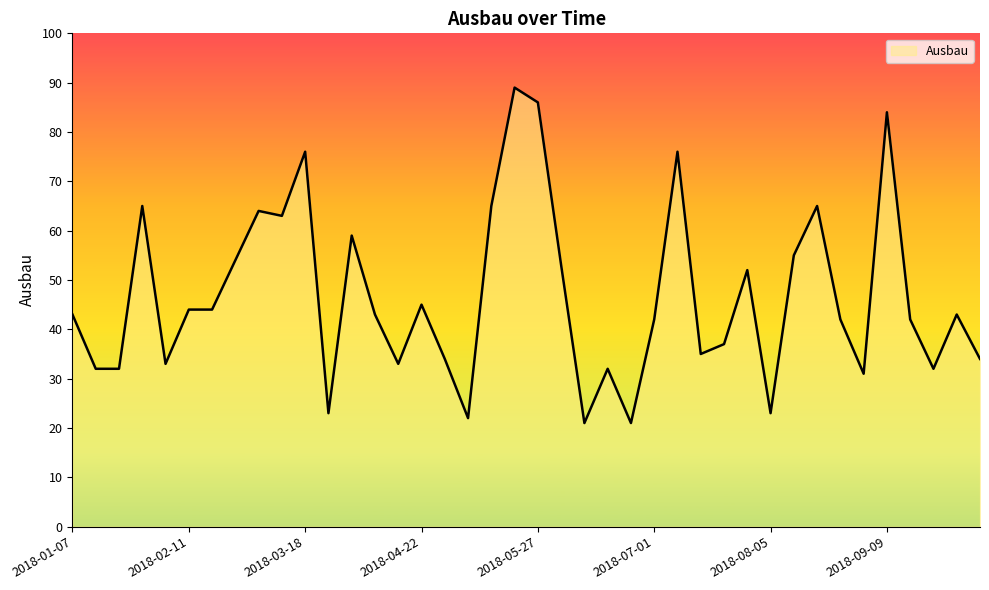

What is the difference between the maximum and minimum values?

68